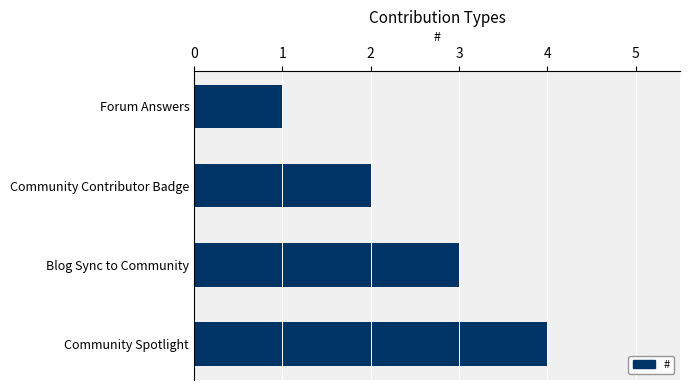

List the labels in order of value, largest first.

Community Spotlight, Blog Sync to Community, Community Contributor Badge, Forum Answers